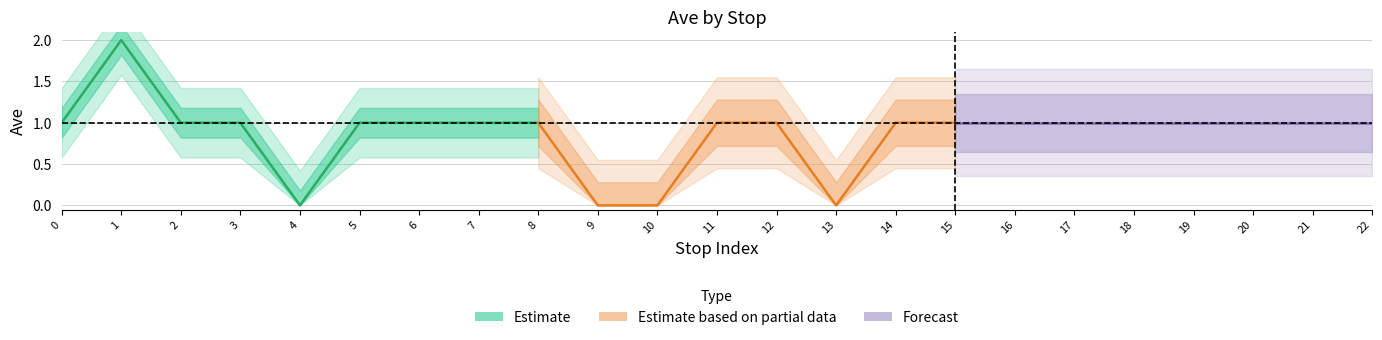

What is the maximum value shown in the chart?

2